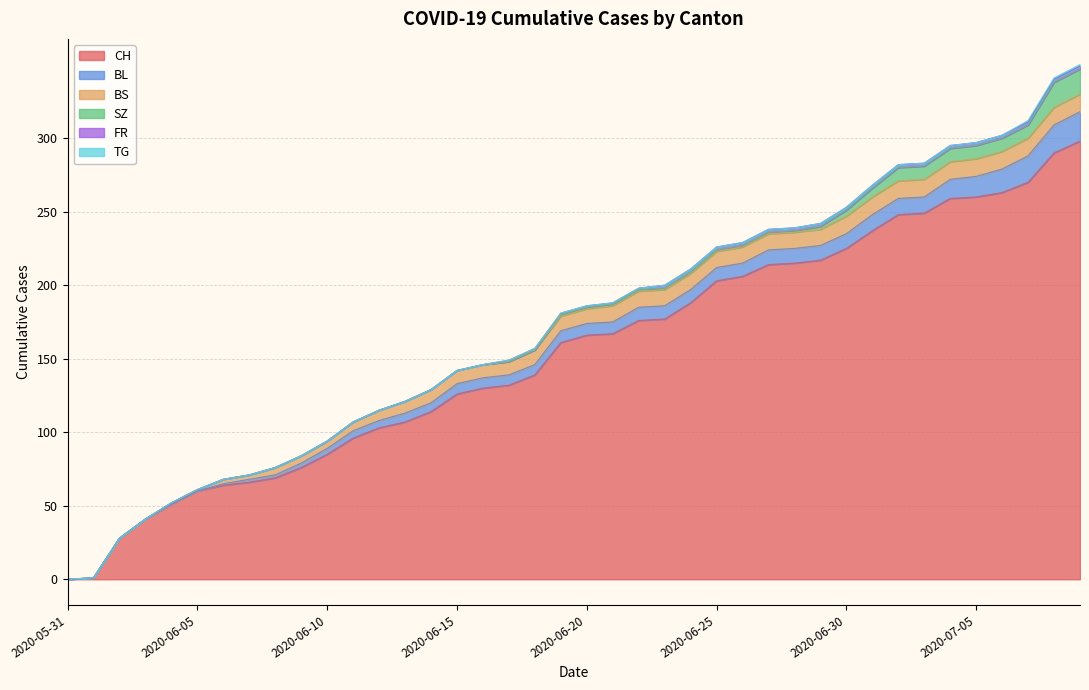

True or false: SZ has more than 1 interior local peaks.

False